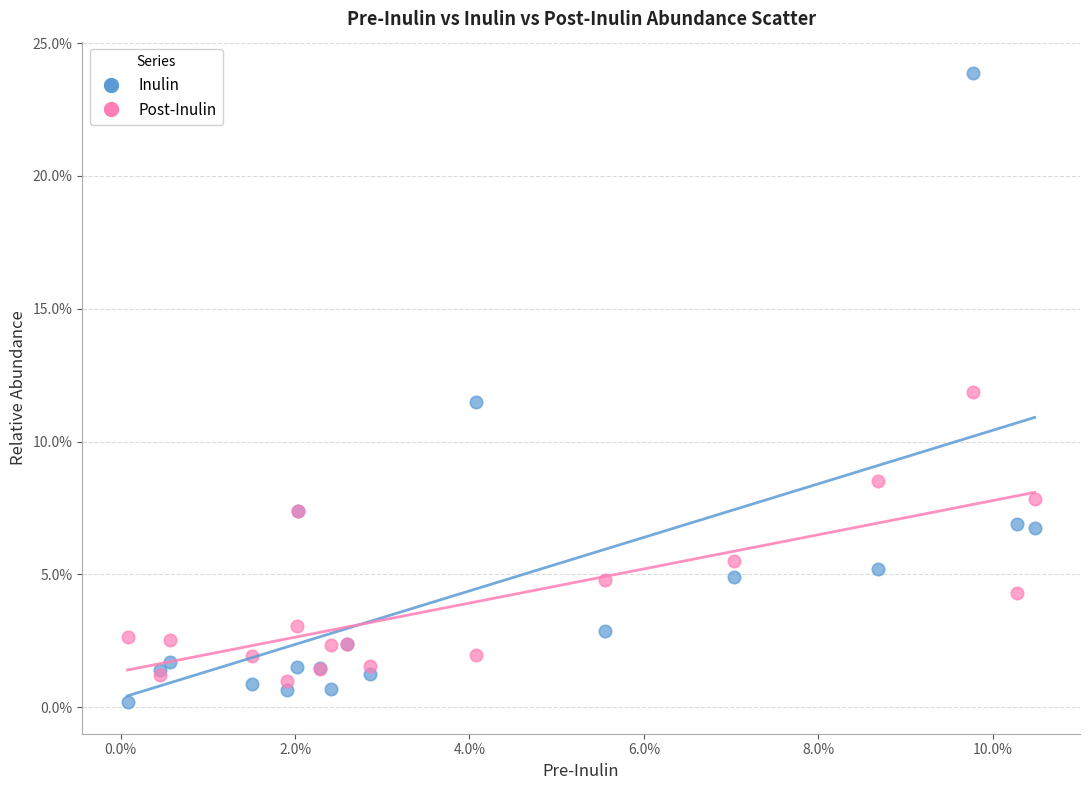

What are all the series names shown in the legend?

Inulin, Post-Inulin